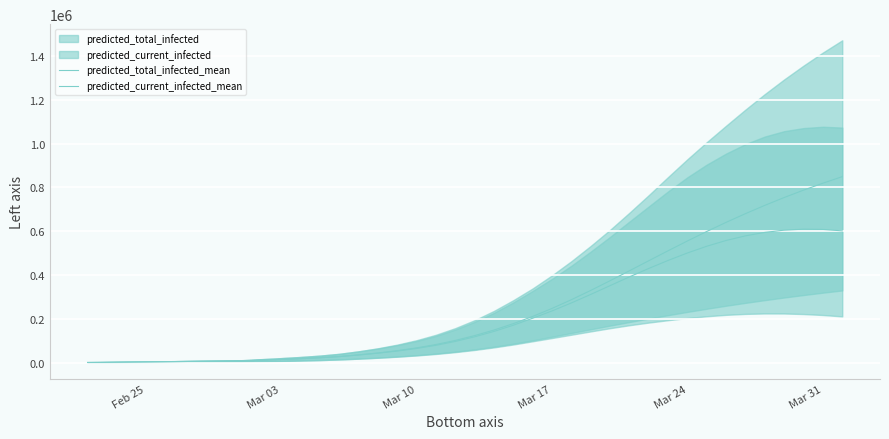

Reading left to right, transcribe all the data shown in this chart.

predicted_total_infected_mean: 908	1816	2724	3632	4540	5449	6357	7265	8173	11450	14714	18274	22436	27846	35214	44204	54807	67500	82844	101470	123523	149063	178242	211157	247726	287526	329918	374196	419634	465510	511121	555851	599225	640911	680706	718498	754246	787962	819696	849524
predicted_current_infected_mean: 908	1816	2724	3632	4540	5449	6357	7265	8173	11450	14714	18274	22436	27846	35214	43296	52991	64776	79211	96929	118074	142707	170977	202984	236275	272812	311643	351760	391789	430296	466917	501045	531725	558068	579236	594975	605183	609721	608539	601798